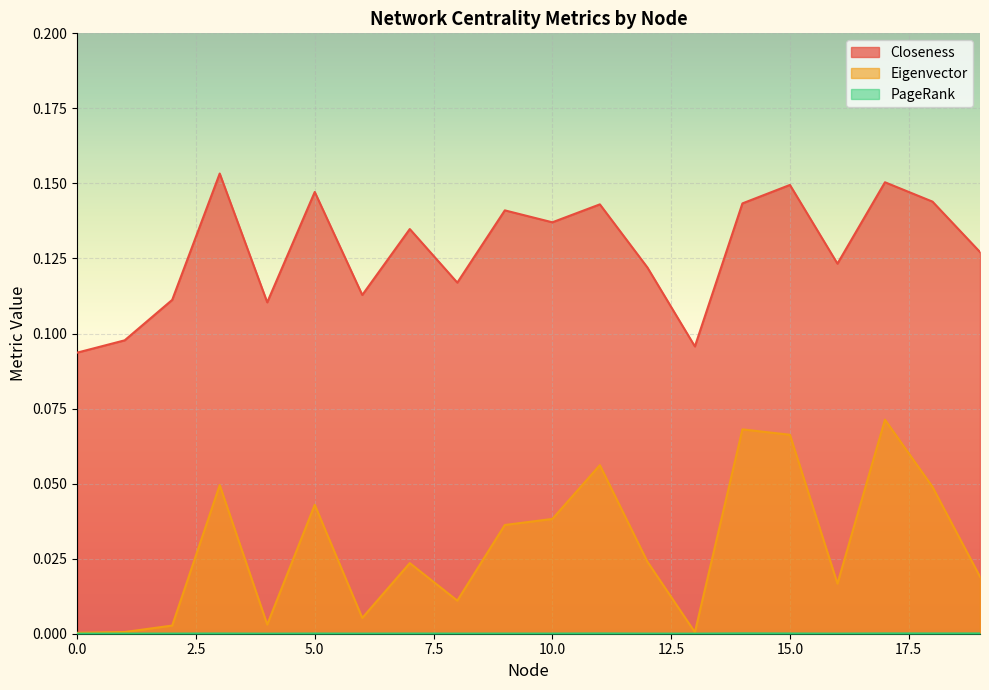

True or false: Closeness and PageRank cross at least once.

False